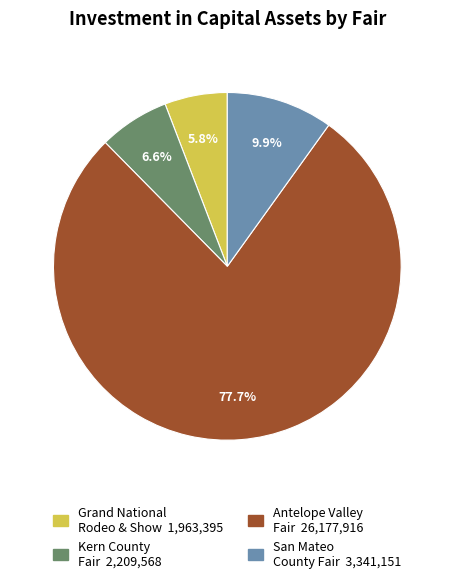

To the nearest percent, what is the difference between the largest and smallest slice percentages?

72%